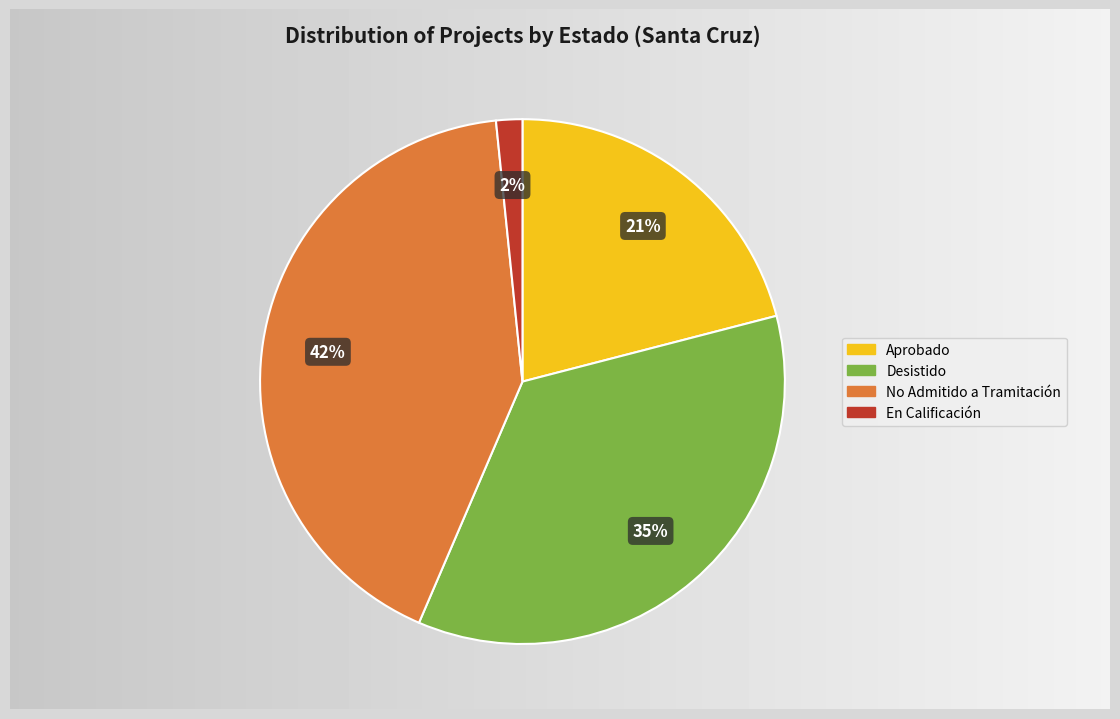

Does No Admitido a Tramitación account for over 50% of the chart?

No